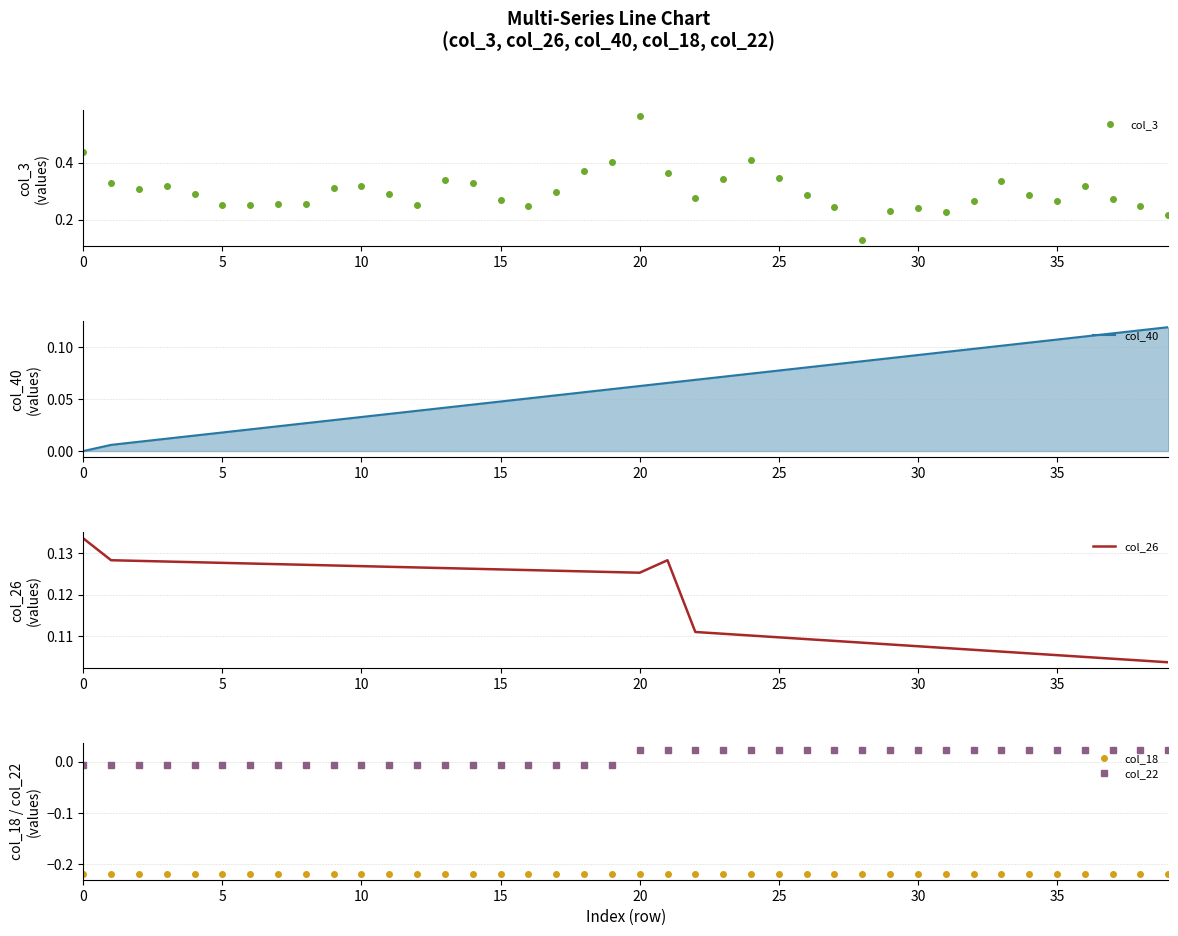

Which label corresponds to the largest value in the chart?

20